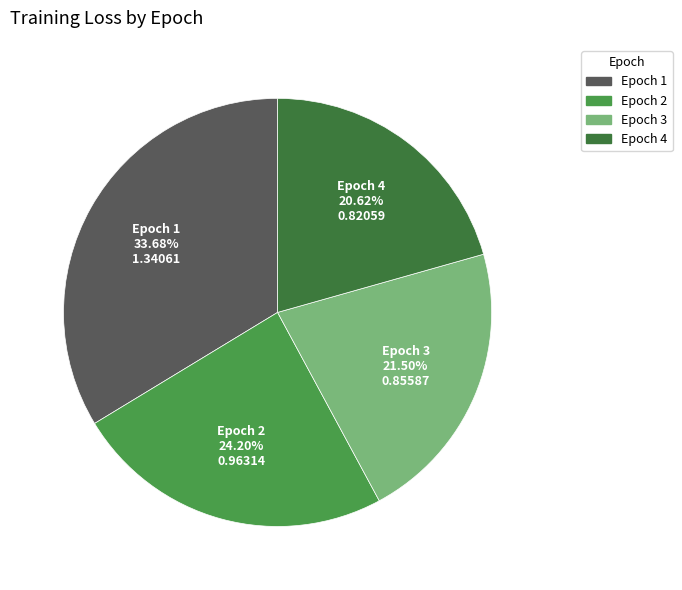

How many segments does this pie chart have?

4